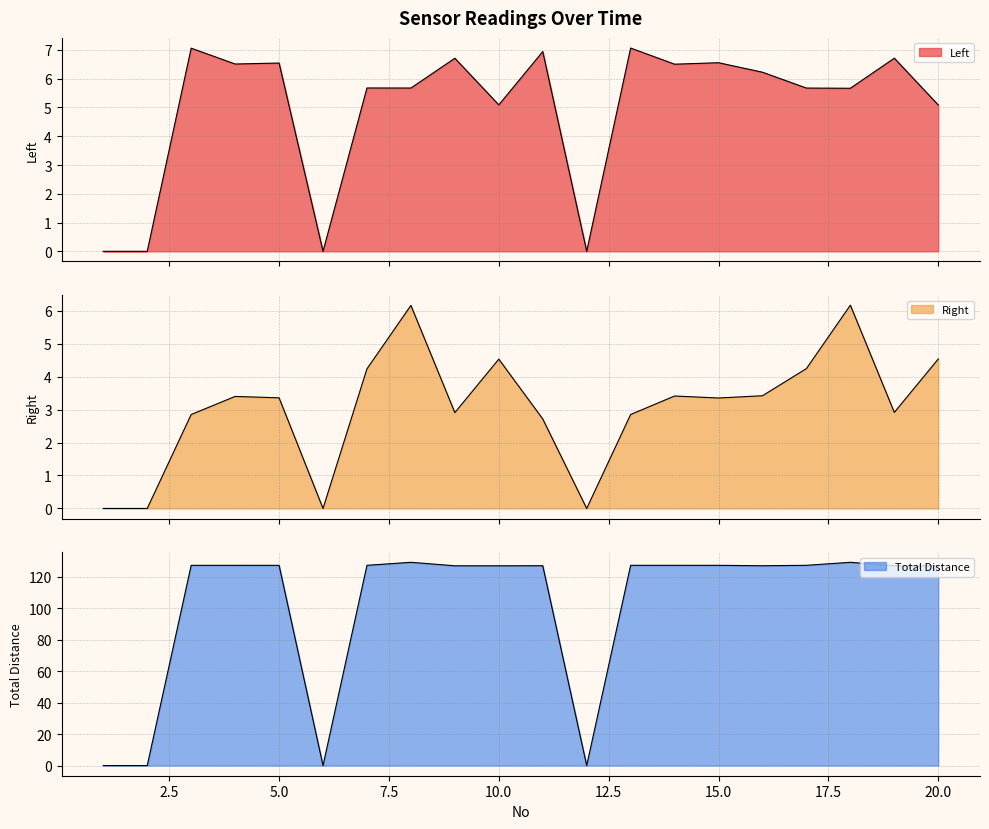

What is the sum of the Total Distance values at 15 and 12?

127.4